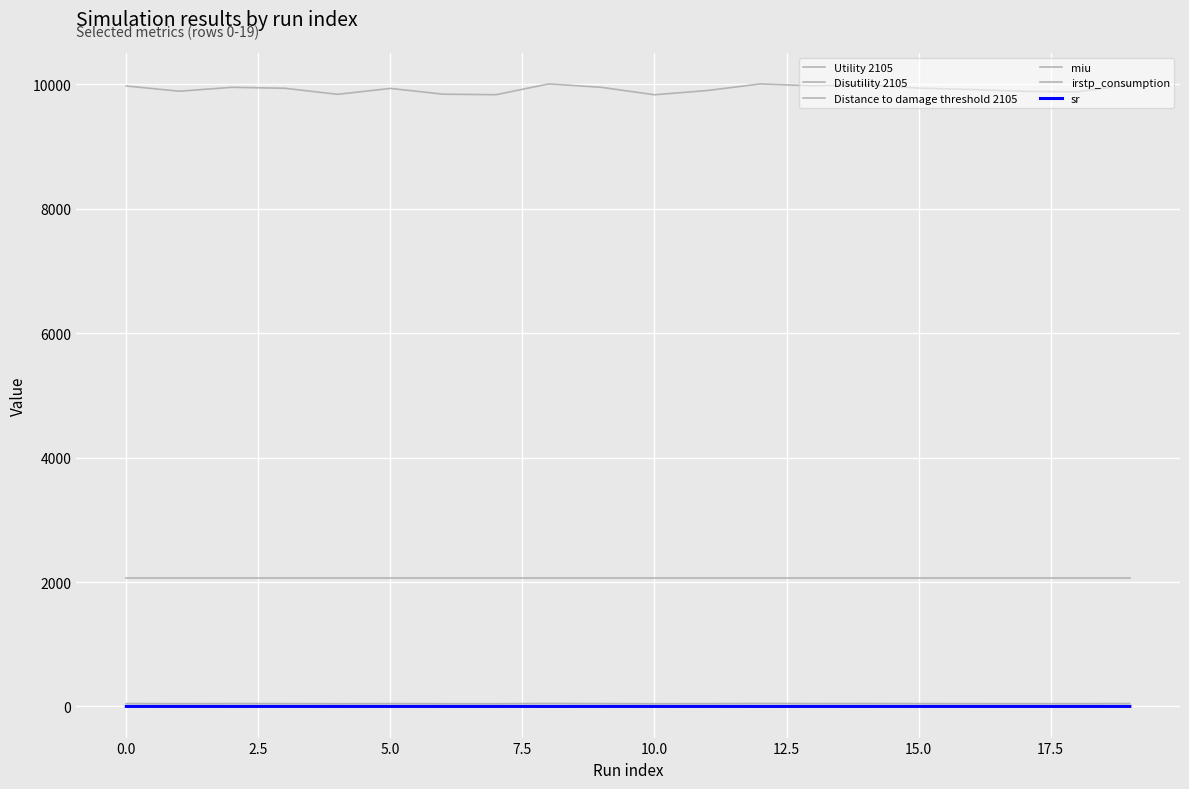

How many lines are shown in the chart?

6